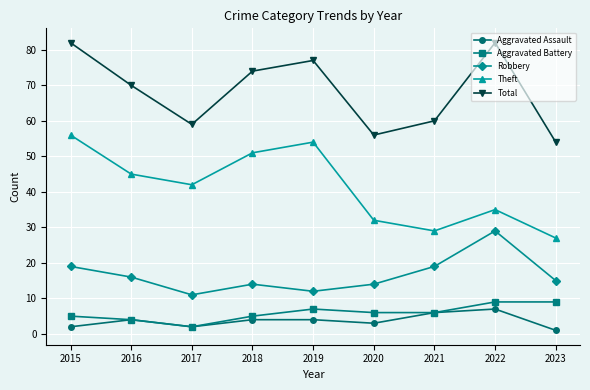

How many values in the Aggravated Battery series are below 6?

4